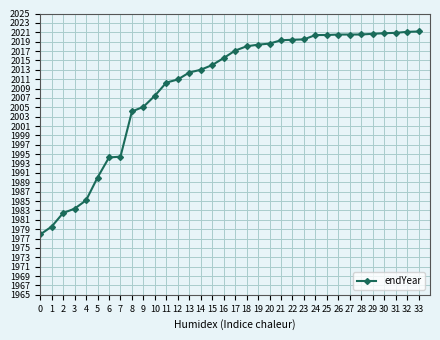

Is it true that the value at 13 is 2012.4?

True